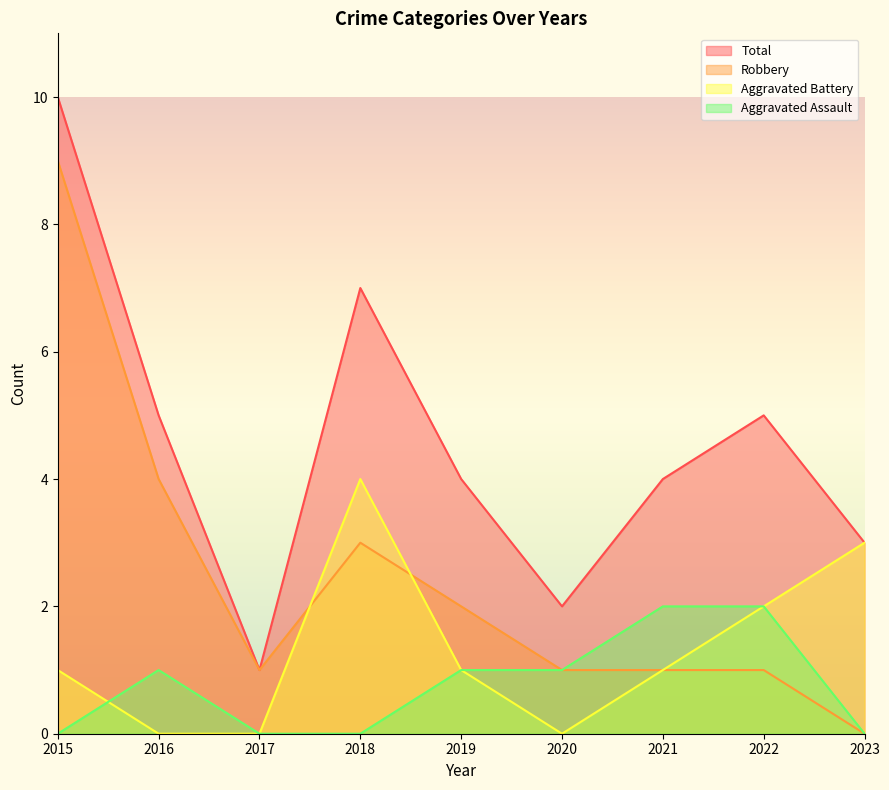

Between 2021 and 2022, which series saw the biggest shift?

Aggravated Battery